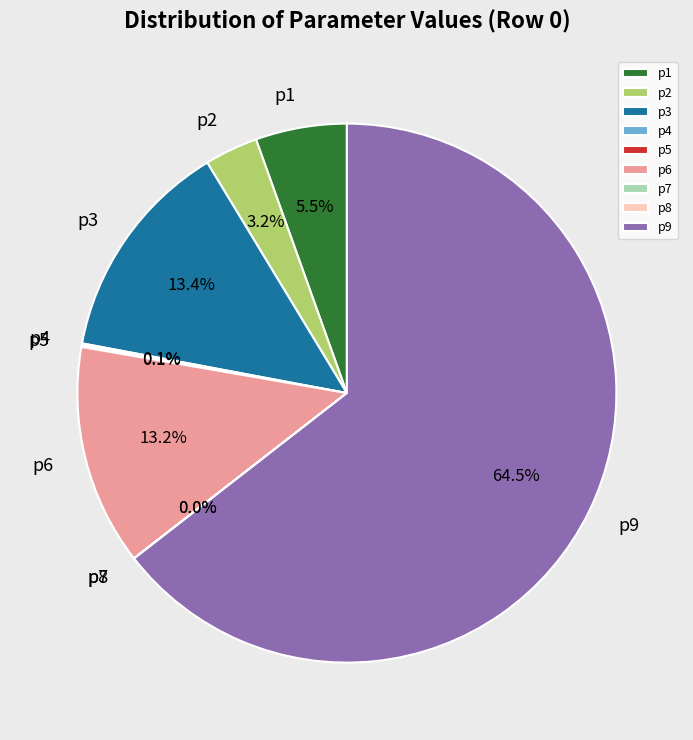

Which category has the biggest portion of the pie?

p9